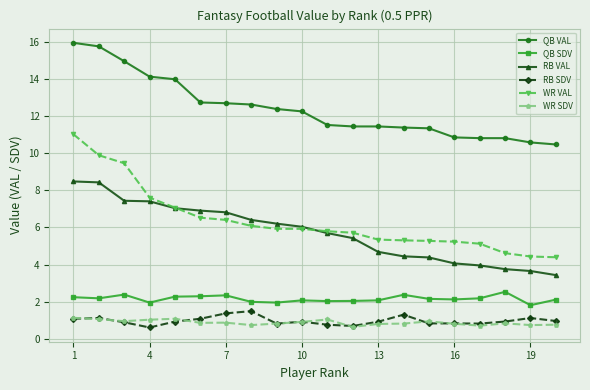

Which series has the largest total across all categories?

QB VAL